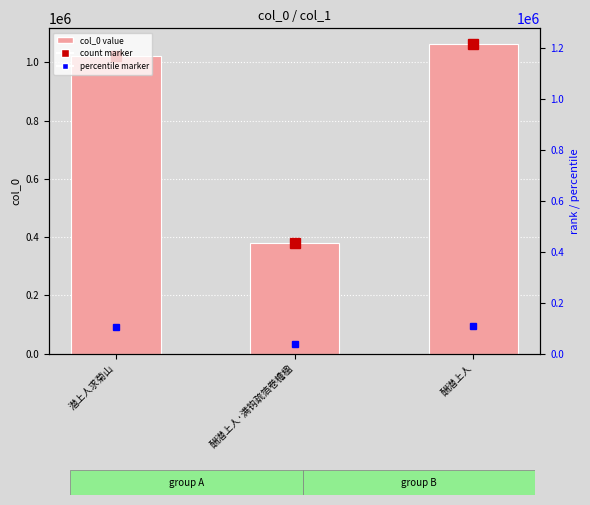

At which category does the chart reach its minimum across all series?

酬潜上人·满钩疏箔卷檐楹